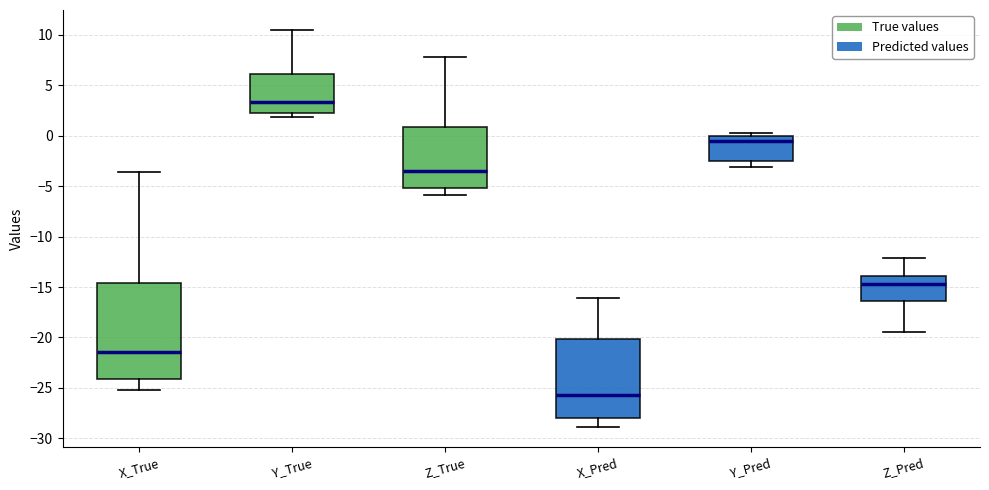

Reading left to right, read every box against the y-axis: the position of its median line, the range the box covers, and the ends of its whiskers. The values are not printed on the chart, so give them approximately, as read against the axis.

X_True: median -21.5, box -24.0 to -14.5, whiskers -25.0 to -3.5
Y_True: median 3.5, box 2.5 to 6.0, whiskers 2.0 to 10.5
Z_True: median -3.5, box -5.0 to 1.0, whiskers -6.0 to 8.0
X_Pred: median -25.5, box -28.0 to -20.0, whiskers -29.0 to -16.0
Y_Pred: median -0.5, box -2.5 to 0.0, whiskers -3.0 to 0.0 (just above the box's upper edge)
Z_Pred: median -14.5, box -16.5 to -14.0, whiskers -19.5 to -12.0